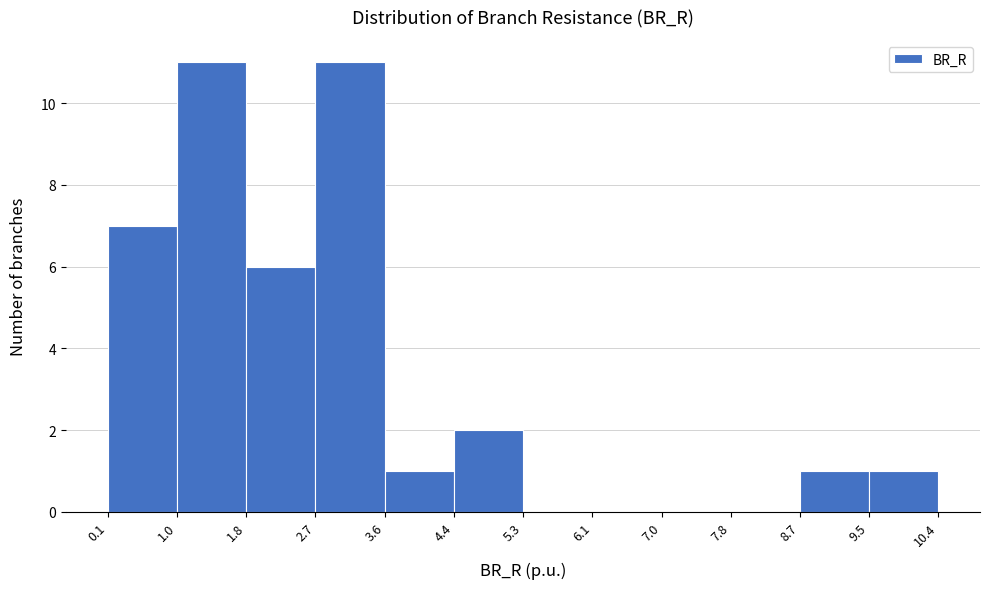

Reading left to right, transcribe this chart: for each bar, give the range it covers on the x-axis and its height. The values are not printed on the chart, so give them approximately, as read against the axis.

0.1 to 1.0: 7
1.0 to 1.8: 11
1.8 to 2.7: 6
2.7 to 3.6: 11
3.6 to 4.4: 1
4.4 to 5.3: 2
5.3 to 6.1: 0
6.1 to 7.0: 0
7.0 to 7.8: 0
7.8 to 8.7: 0
8.7 to 9.5: 1
9.5 to 10.4: 1